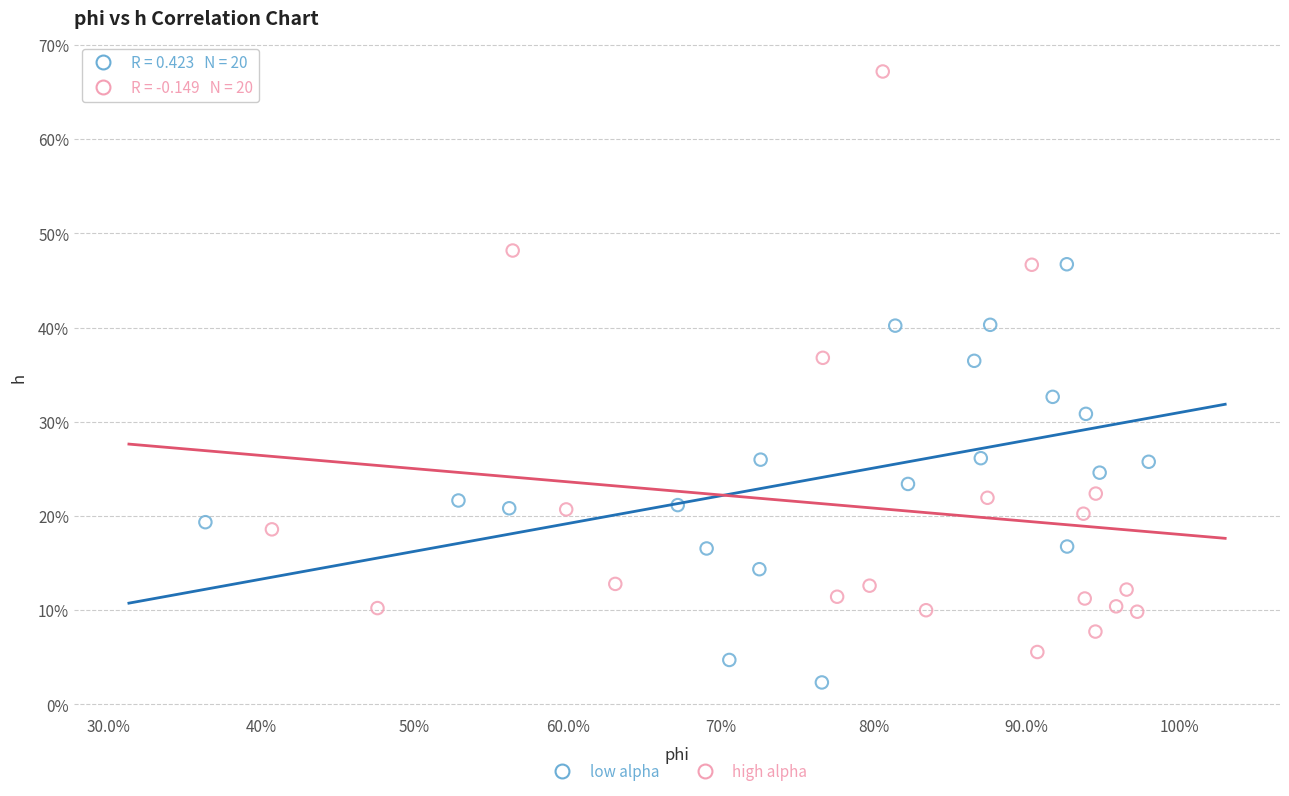

What are all the series names shown in the legend?

low alpha, high alpha